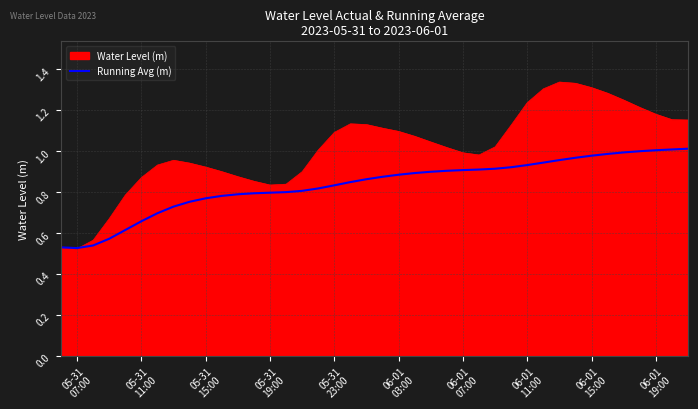

Which series has the largest total across all categories?

Water Level (m)